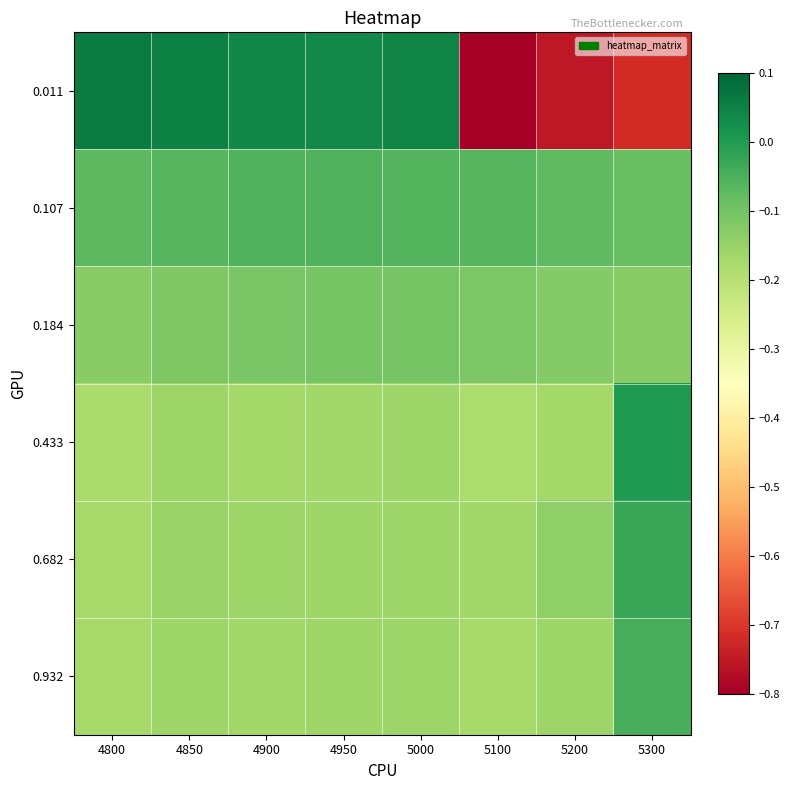

Count the number of data series in this chart.

6